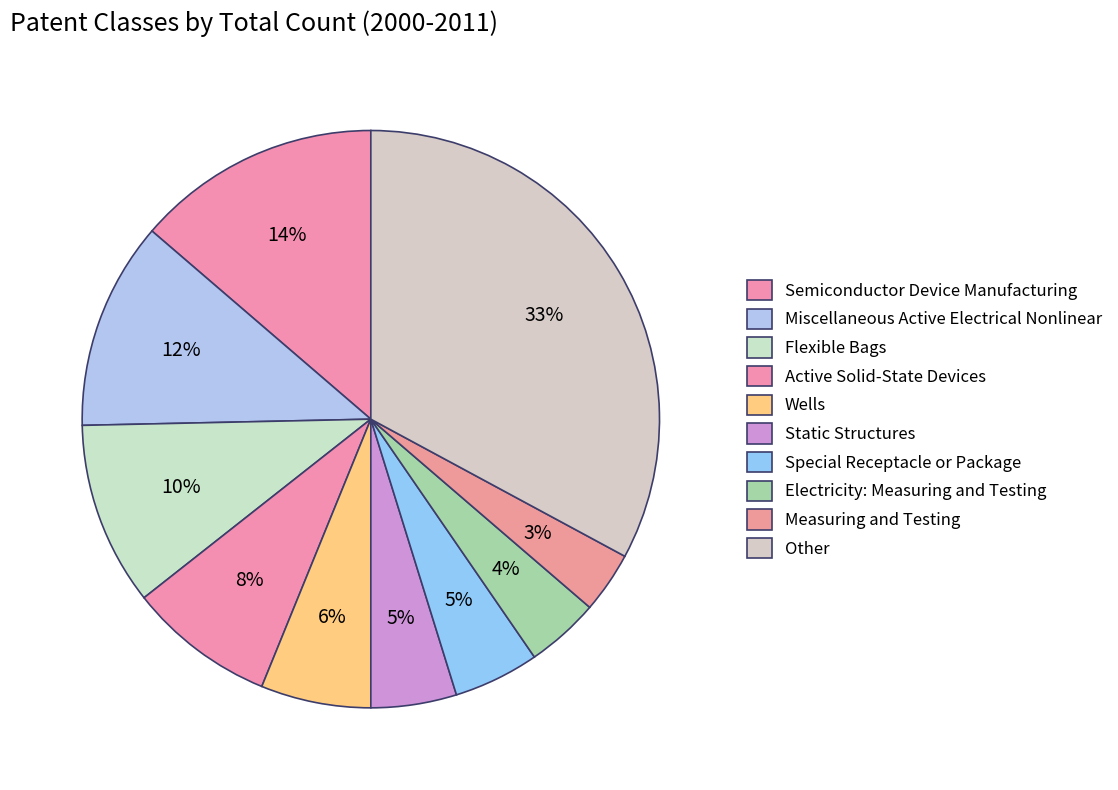

Rank the categories by value from lowest to highest.

Measuring and Testing, Electricity: Measuring and Testing, Static Structures, Special Receptacle or Package, Wells, Active Solid-State Devices, Flexible Bags, Miscellaneous Active Electrical Nonlinear, Semiconductor Device Manufacturing, Other